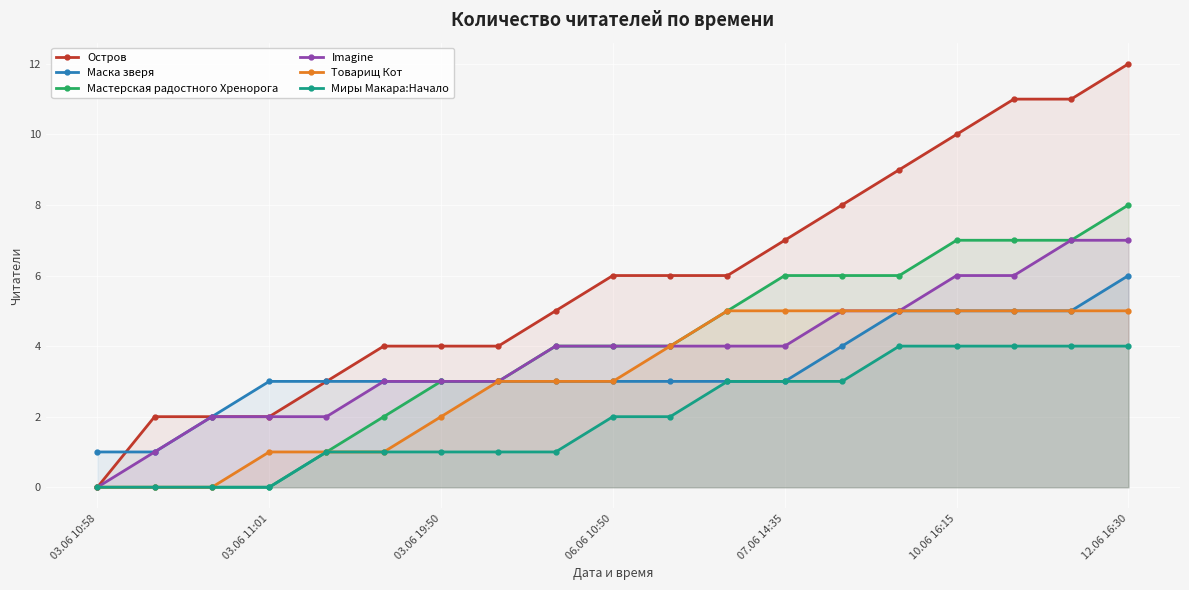

The value of Маска зверя at 12.06 16:30 is 4. True or false?

False